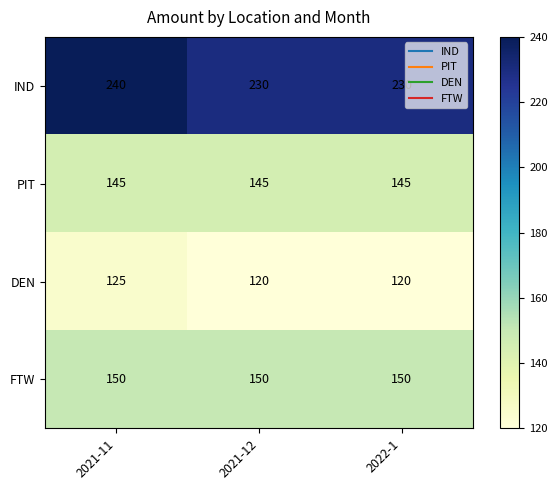

Reading right to left, extract all data points from this chart.

IND: 230	230	240
PIT: 145	145	145
DEN: 120	120	125
FTW: 150	150	150